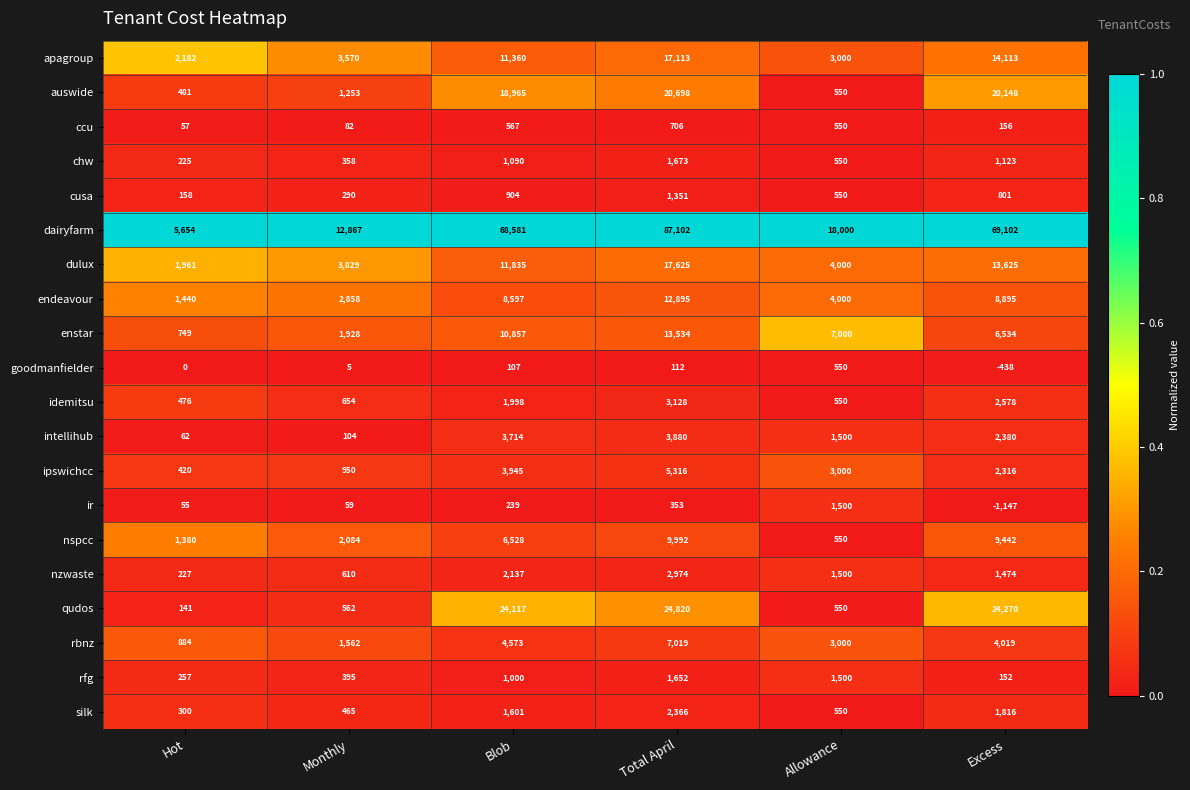

What is the spread (max minus min) of values at Allowance?

17450